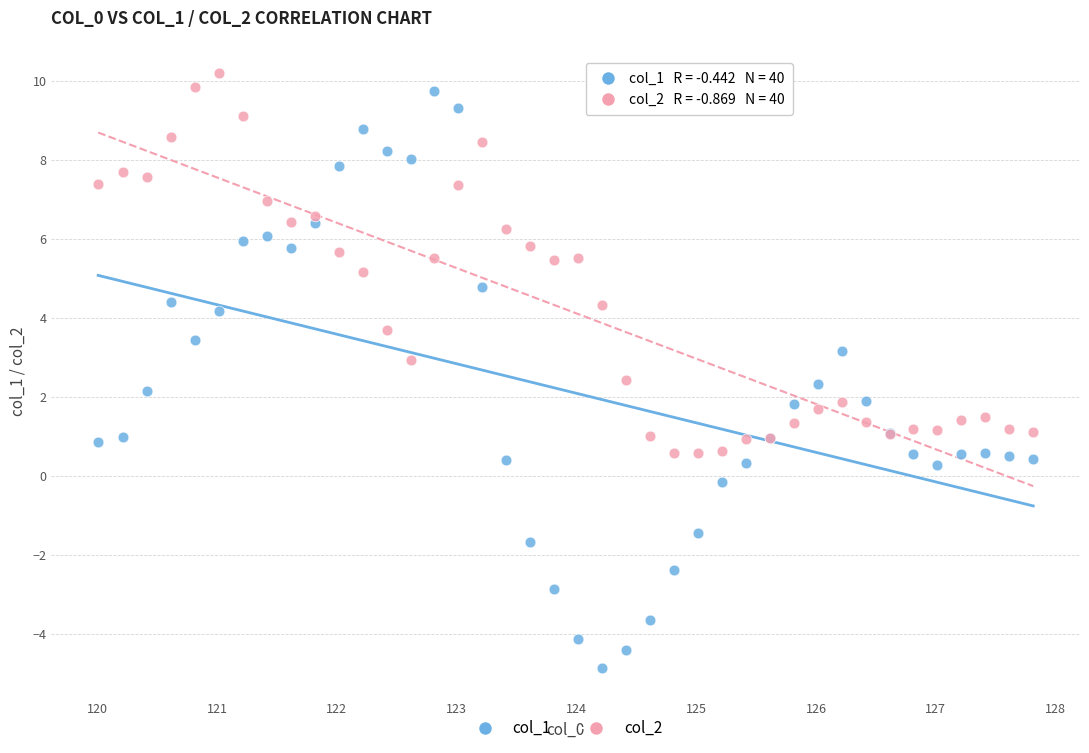

Which series reaches the maximum Y coordinate?

col_2